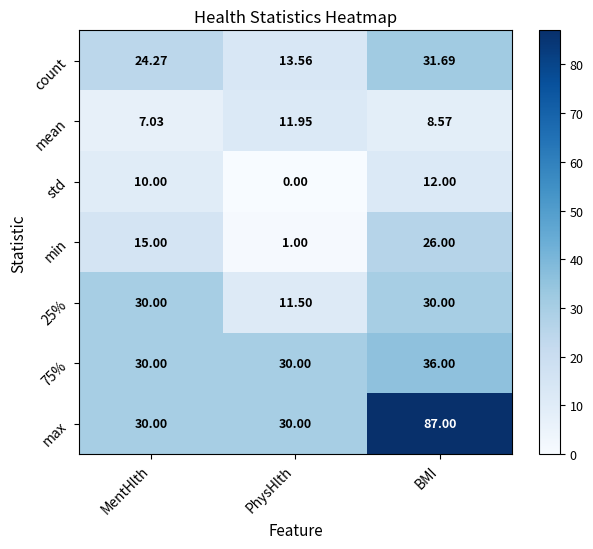

Which series changed the most between MentHlth and BMI?

max